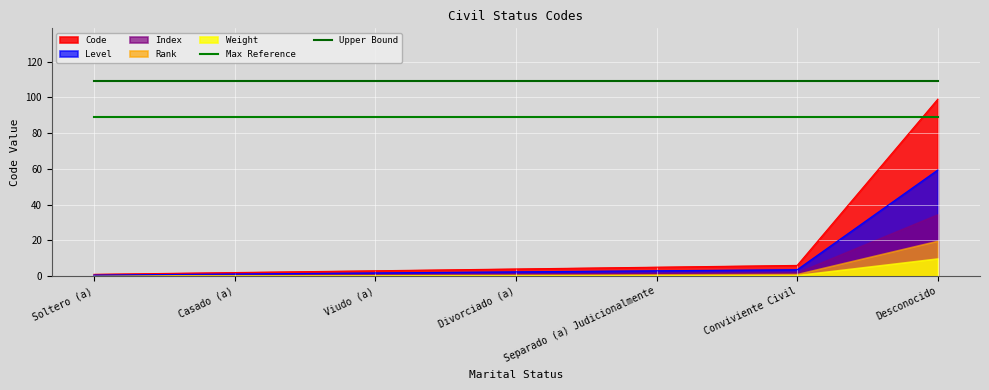

At which label does Upper Bound reach its minimum?

Soltero (a)